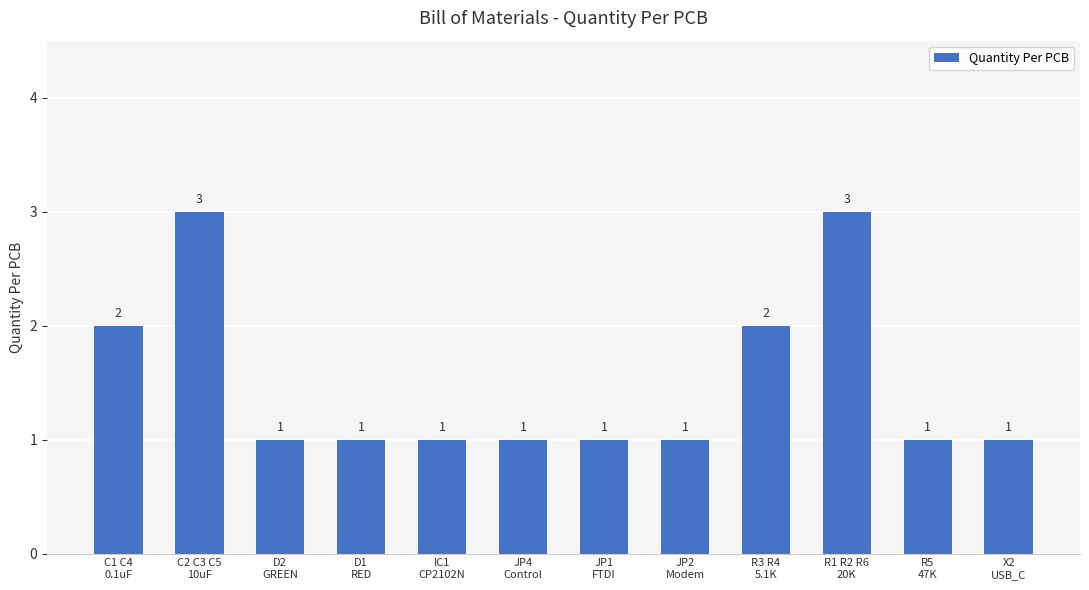

Which has a higher value, X2
USB_C or C1 C4
0.1uF?

C1 C4
0.1uF